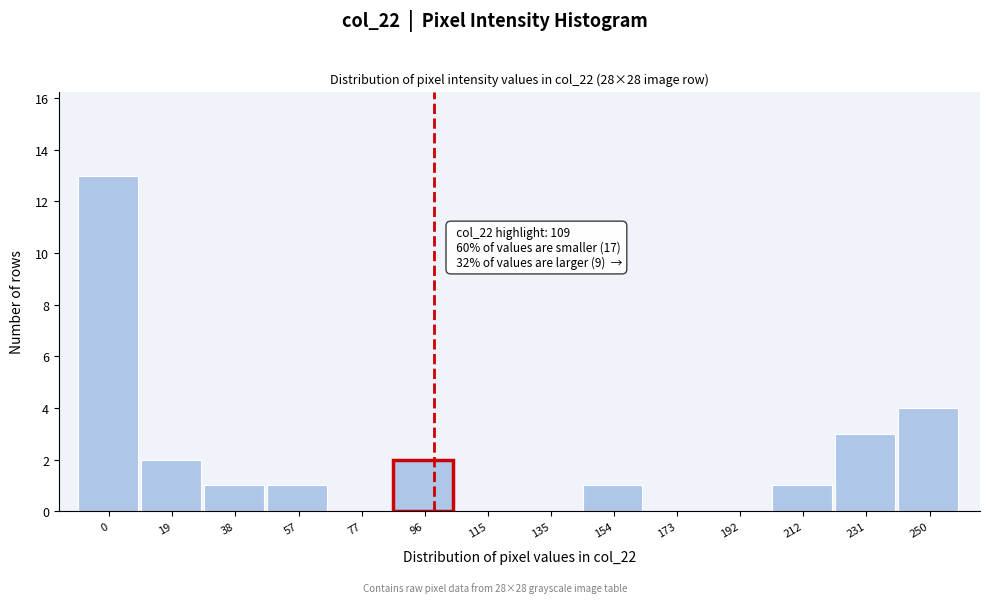

Reading left to right, transcribe all the data shown in this chart.

0=13	19=2	38=1	57=1	77=0	96=2	115=0	135=0	154=1	173=0	192=0	212=1	231=3	250=4